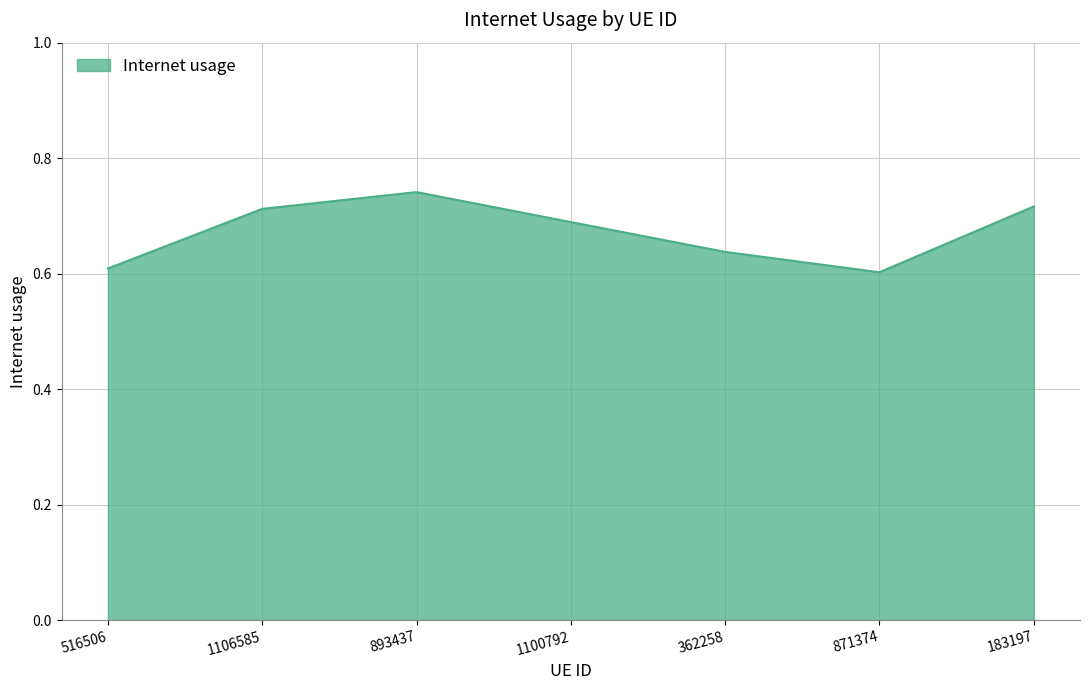

Which category has the highest value across all series?

893437